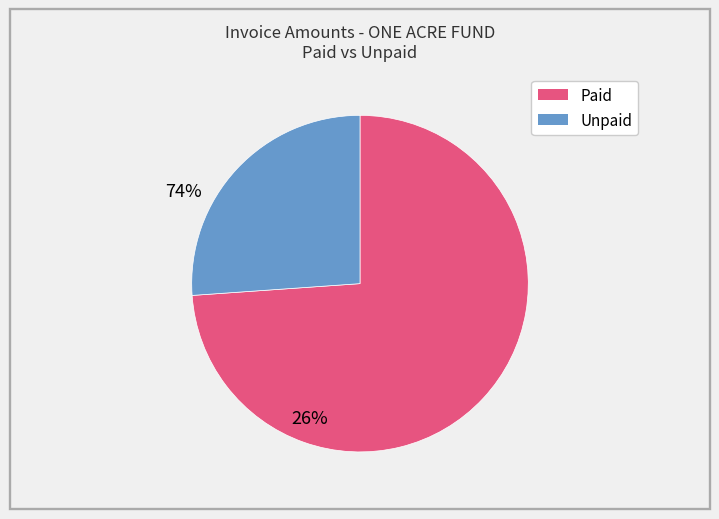

Is there a majority slice in this chart?

Yes